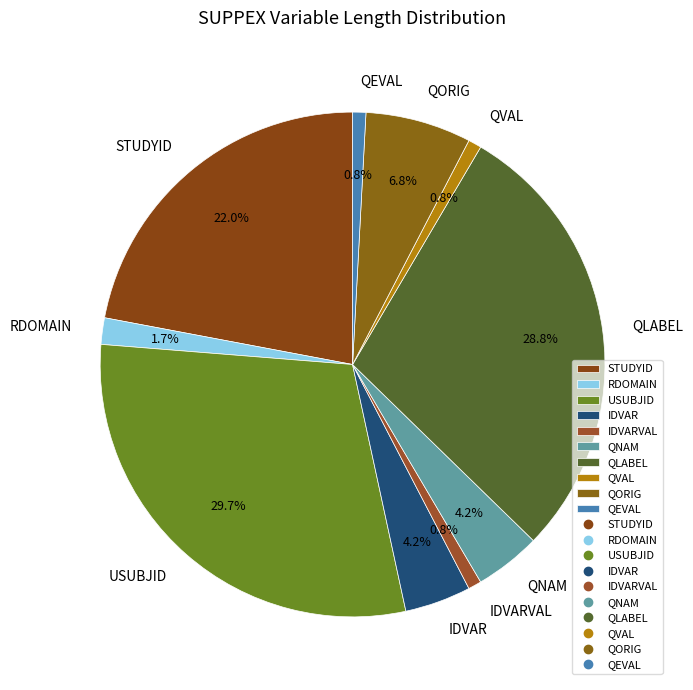

What portion of the pie excludes QNAM?

95.8%